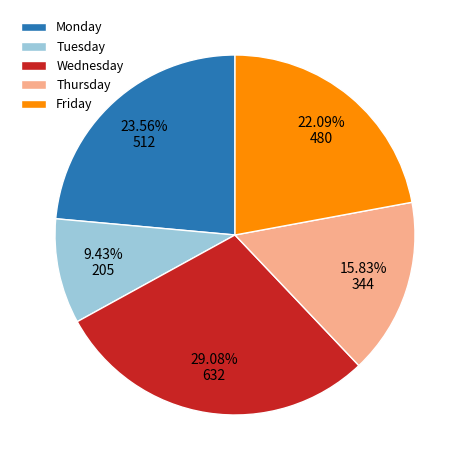

Which has a higher value, Friday or Tuesday?

Friday